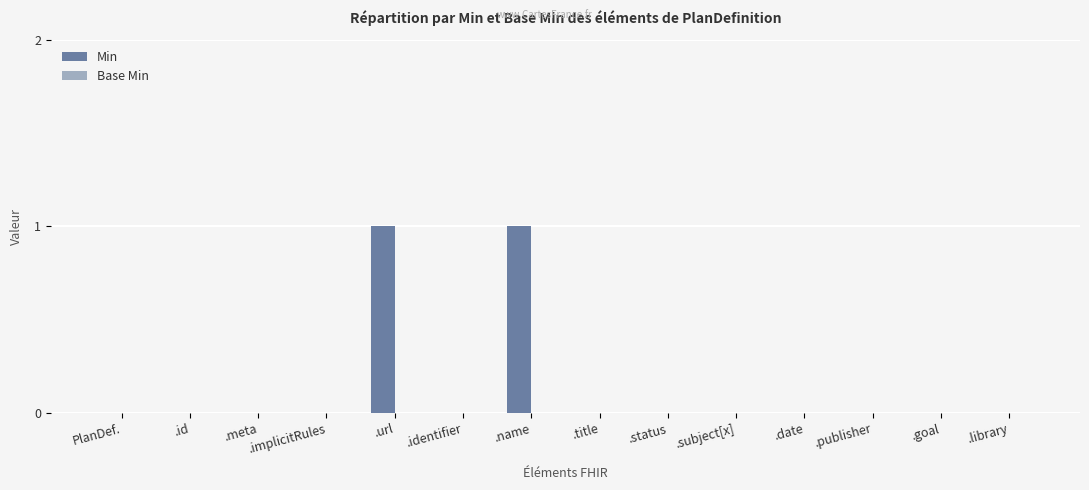

True or false: the data shows -1 at .goal.

False